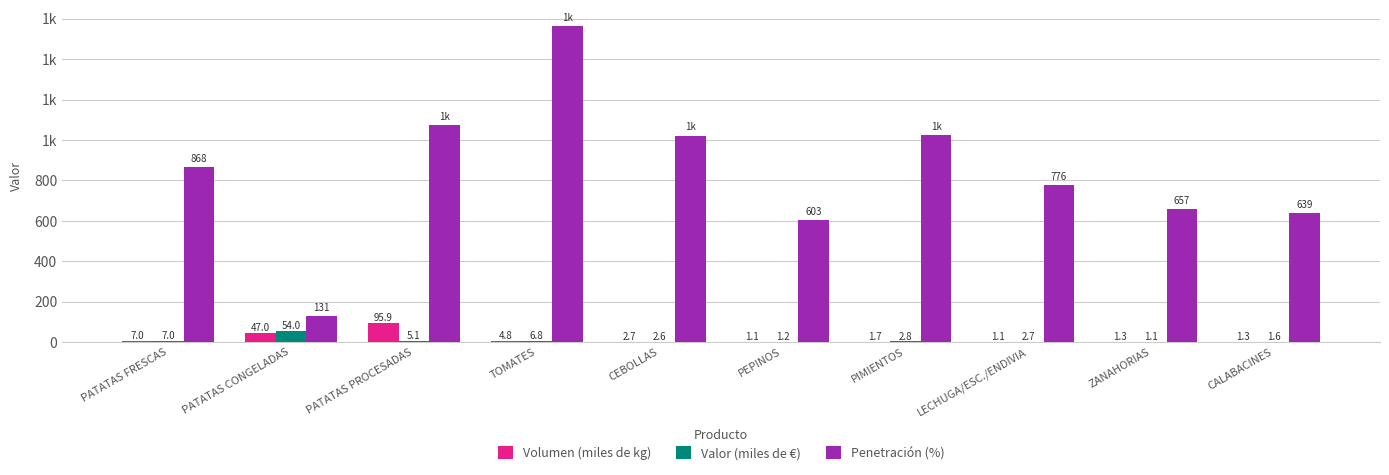

The value of Valor (miles de €) at CALABACINES is 0.3. True or false?

False